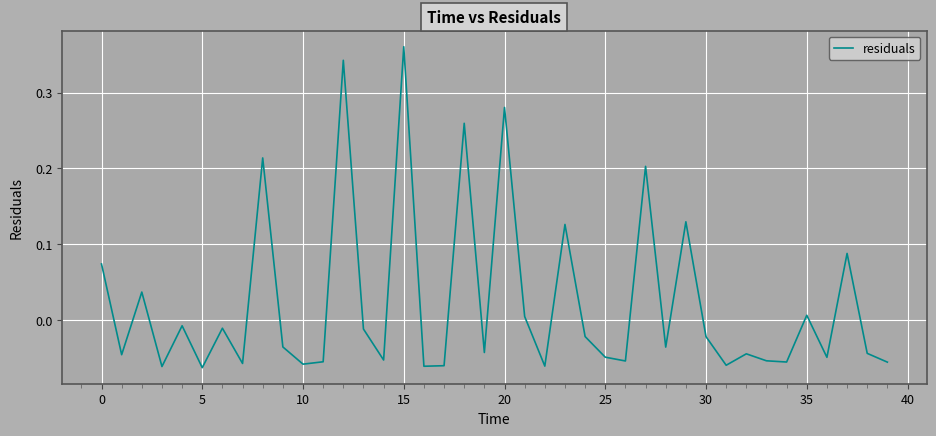

How many lines are shown in the chart?

1